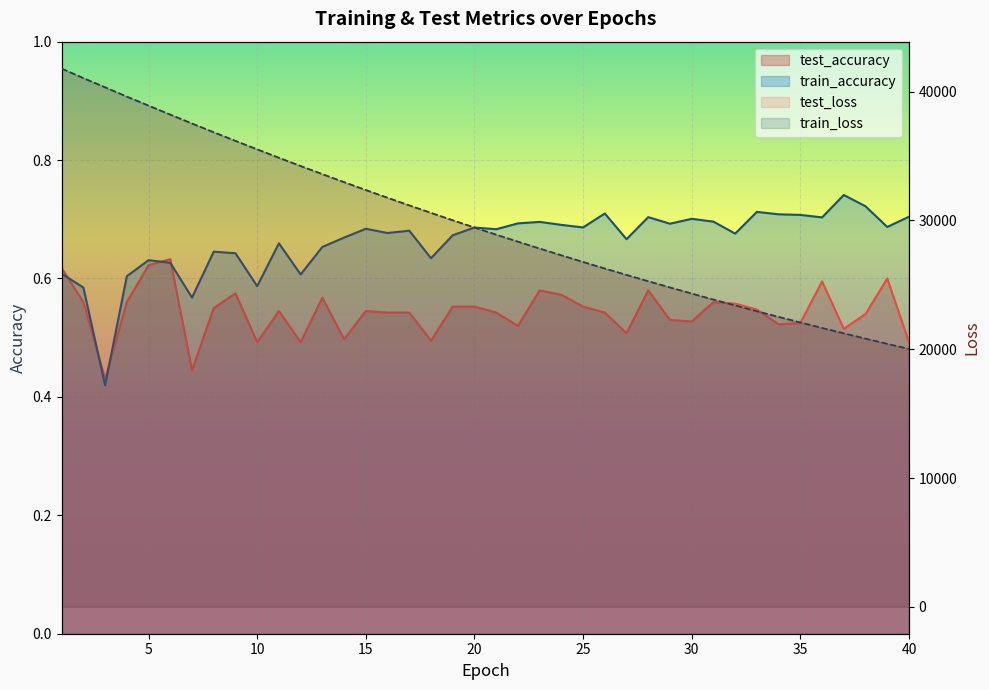

Read the test_accuracy value at 40.

0.5